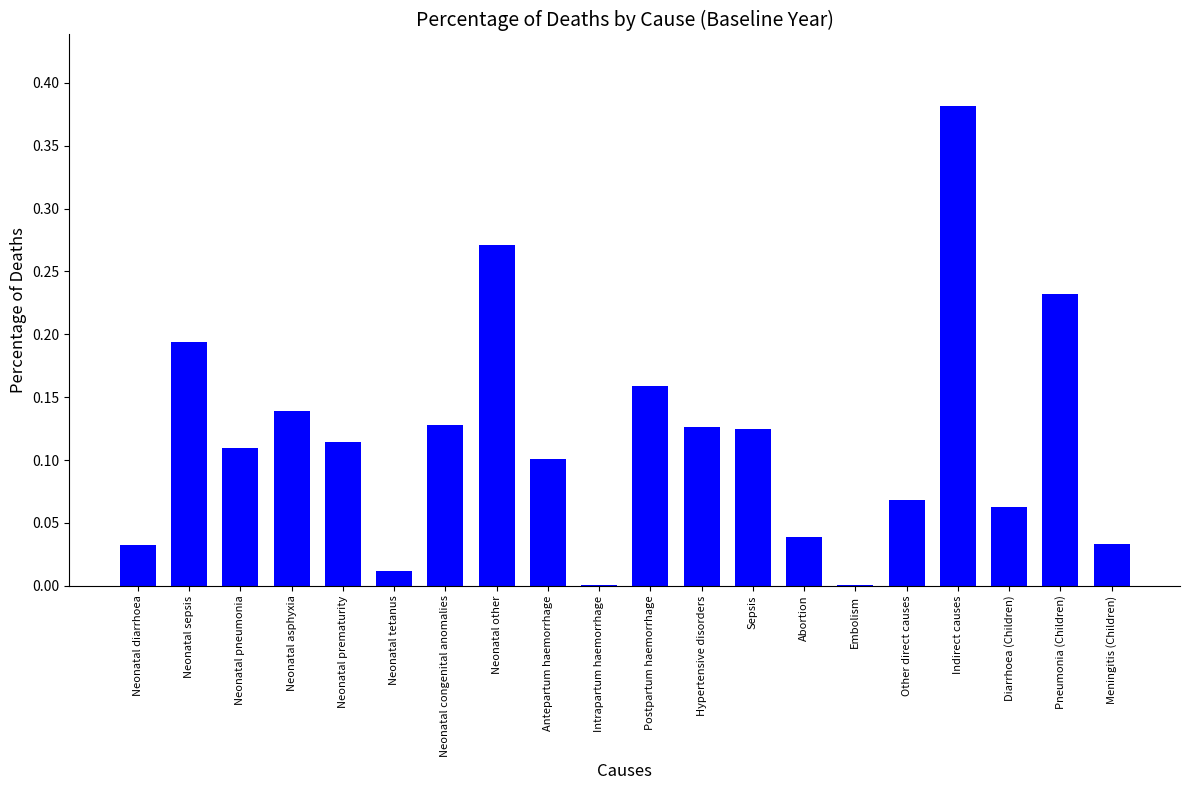

Is it true that the value at Intrapartum haemorrhage is 0.0?

True